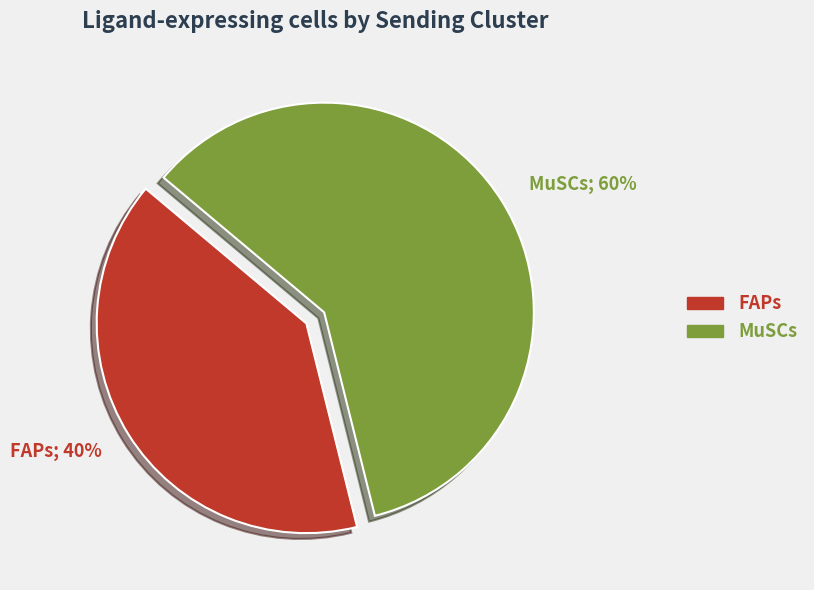

To the nearest percent, what portion does FAPs represent?

40%